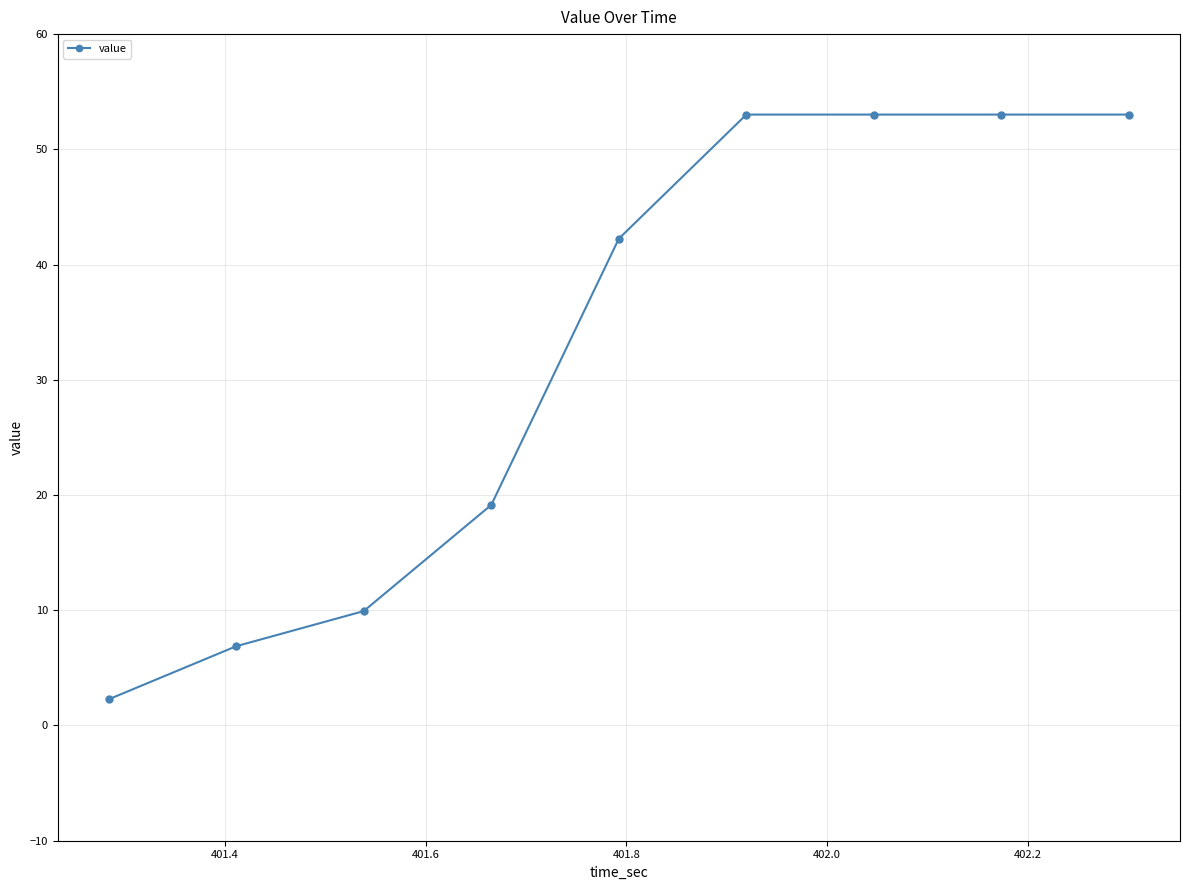

What is the maximum value shown in the chart?

53.0